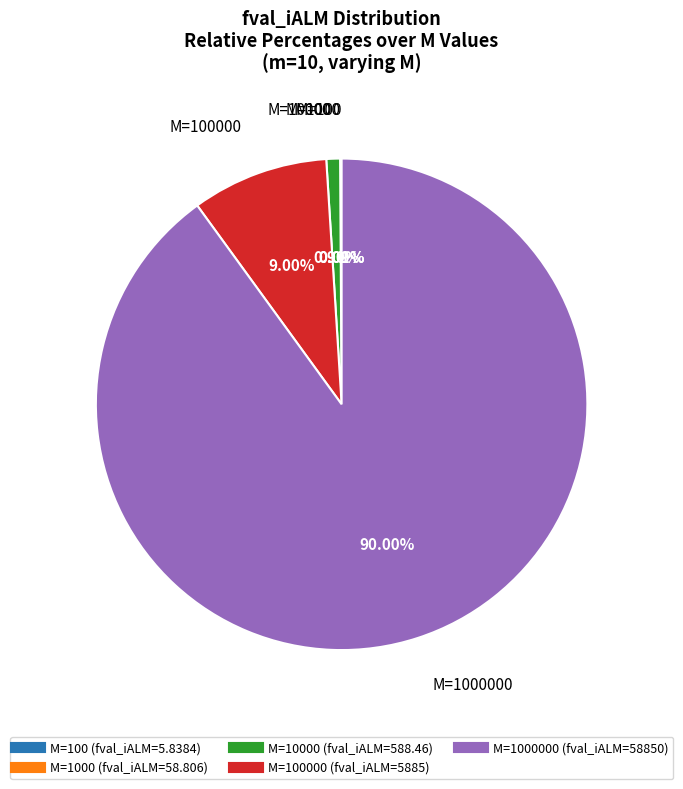

How many slices are in this pie chart?

5